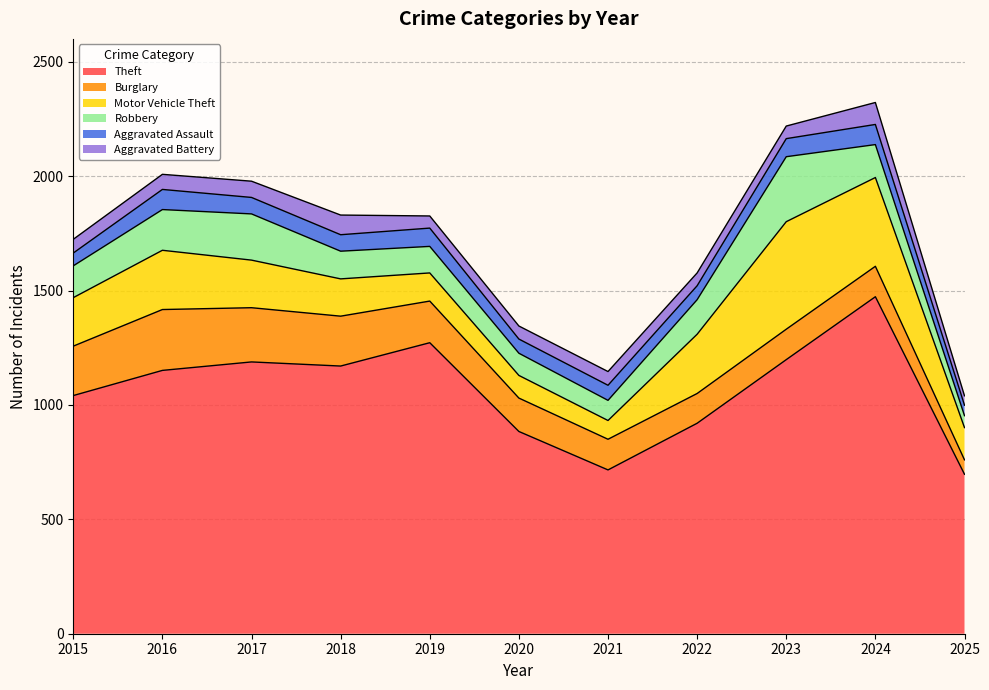

What is the total value across all series at 2017?

1978